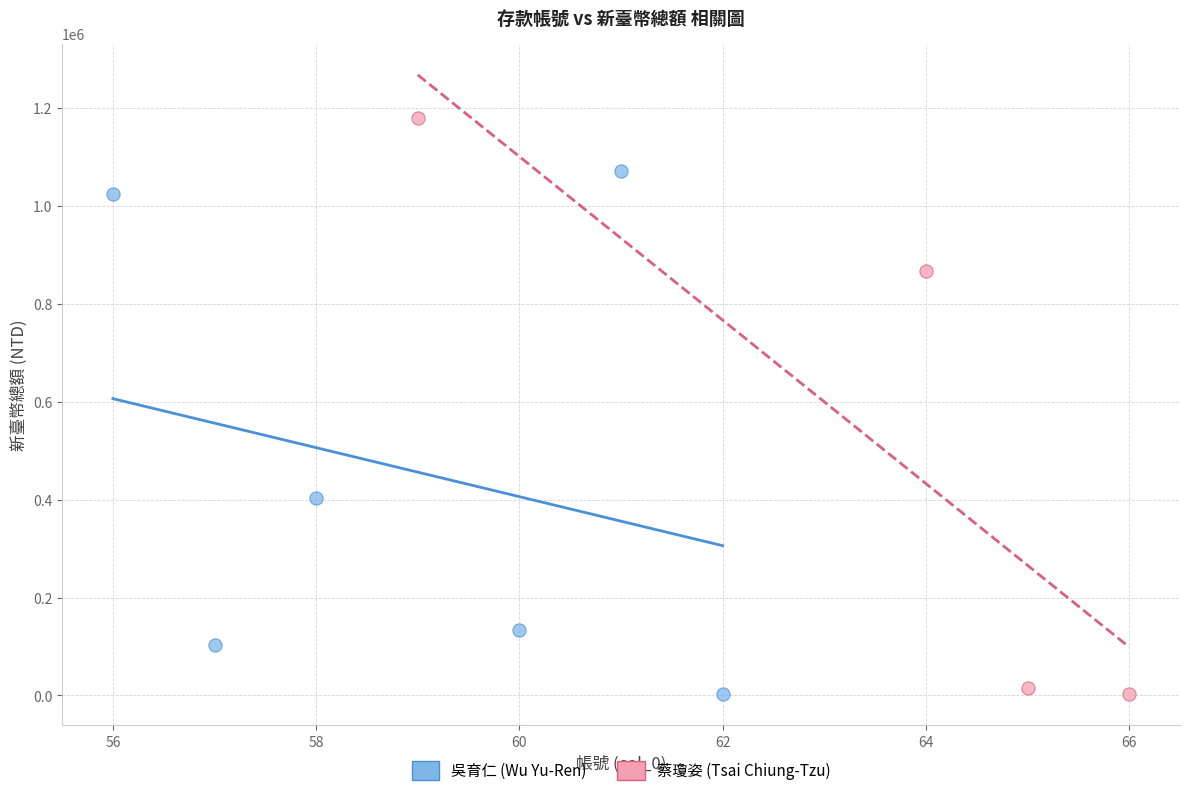

Which series has the largest Y range (max minus min)?

蔡瓊姿 (Tsai Chiung-Tzu)